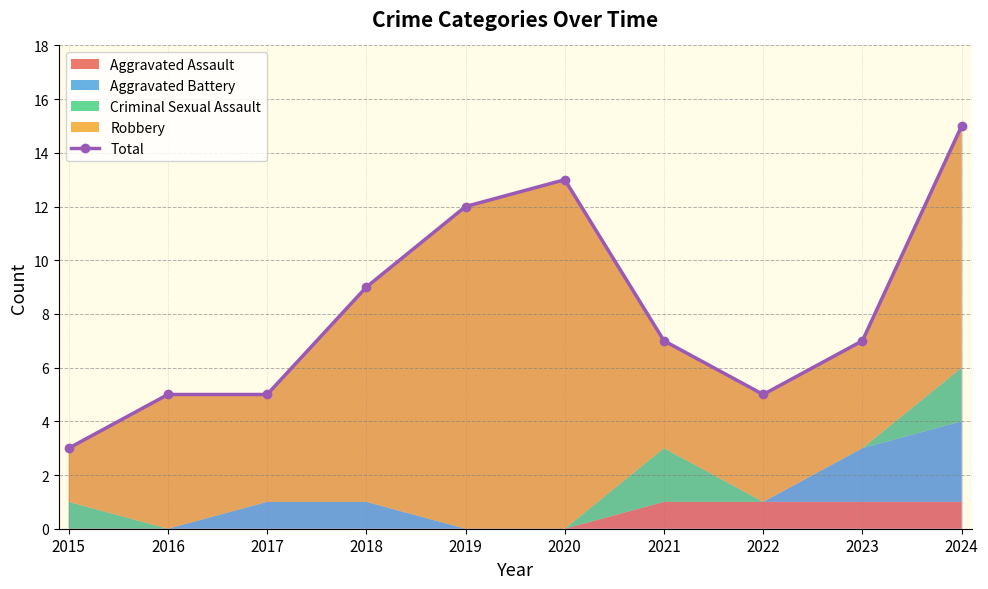

Reading left to right, transcribe all the data shown in this chart.

2015=3	2016=5	2017=5	2018=9	2019=12	2020=13	2021=7	2022=5	2023=7	2024=15